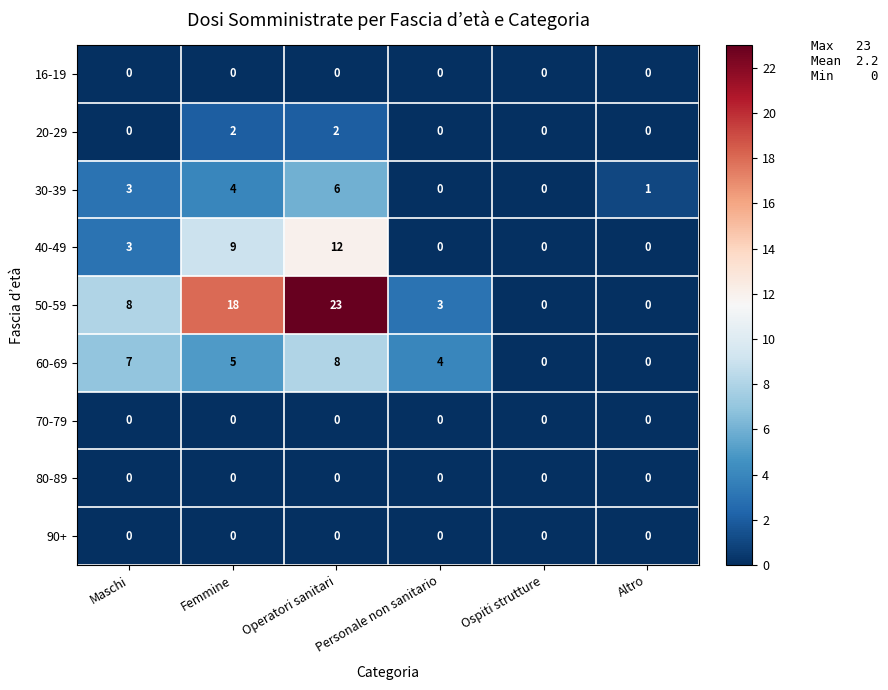

Is it true that 60-69 equals 2 at Personale non sanitario?

False